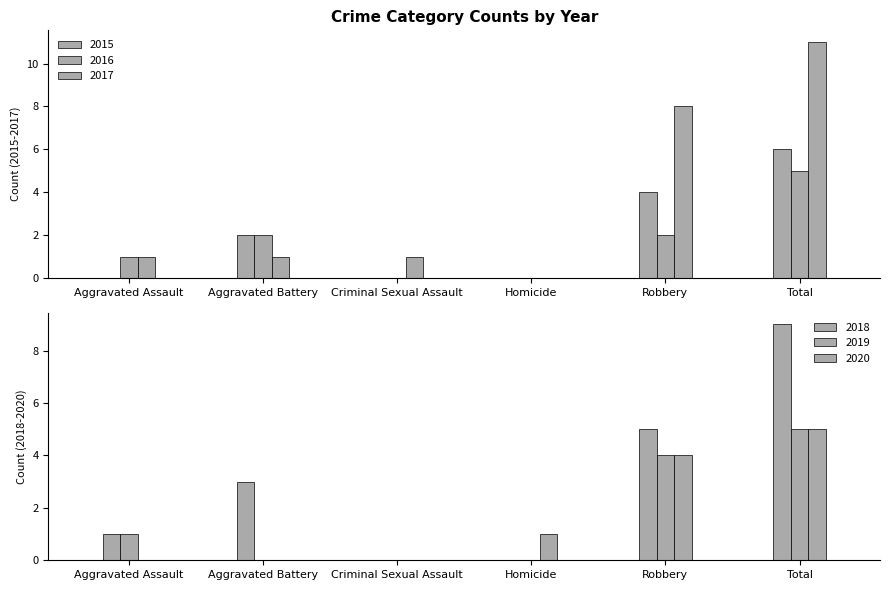

Reading left to right, transcribe all the data shown in this chart.

2015: 0	2	0	0	4	6
2016: 1	2	0	0	2	5
2017: 1	1	1	0	8	11
2018: 1	3	0	0	5	9
2019: 1	0	0	0	4	5
2020: 0	0	0	1	4	5